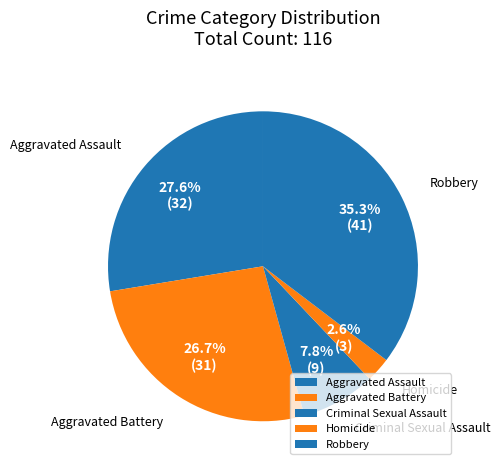

The Robbery slice represents 43% of the pie. True or false?

False